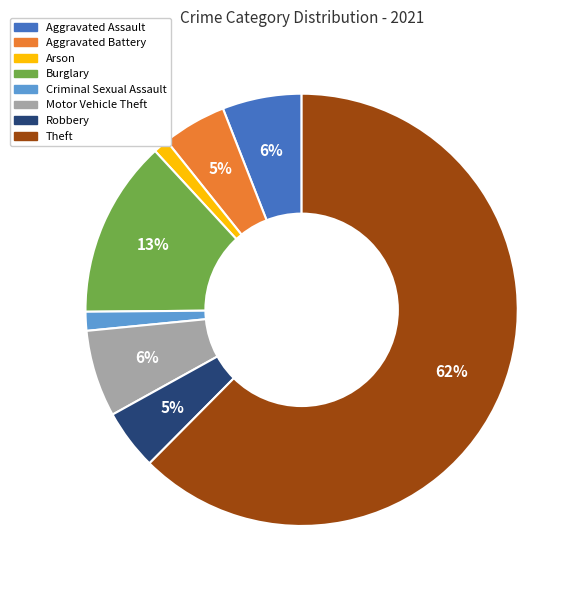

Is there a majority slice in this chart?

Yes